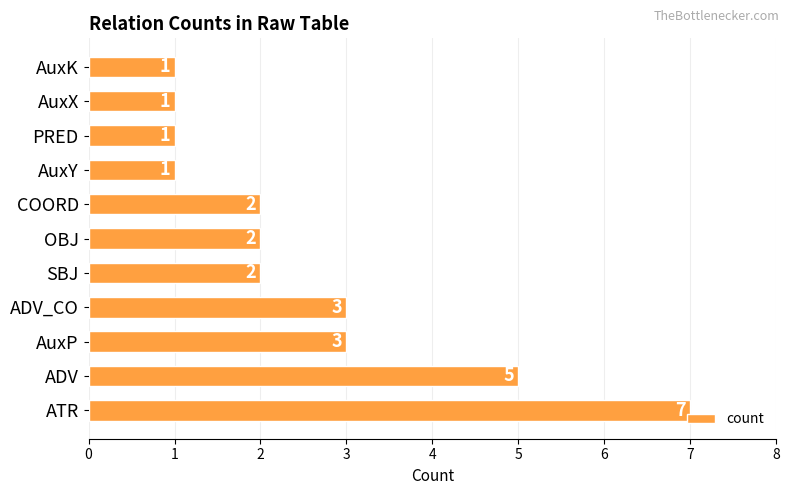

What is the average value?

3